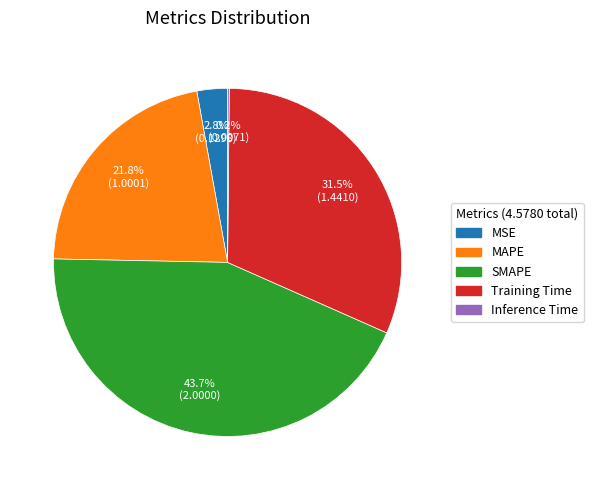

Which category has the biggest portion of the pie?

SMAPE